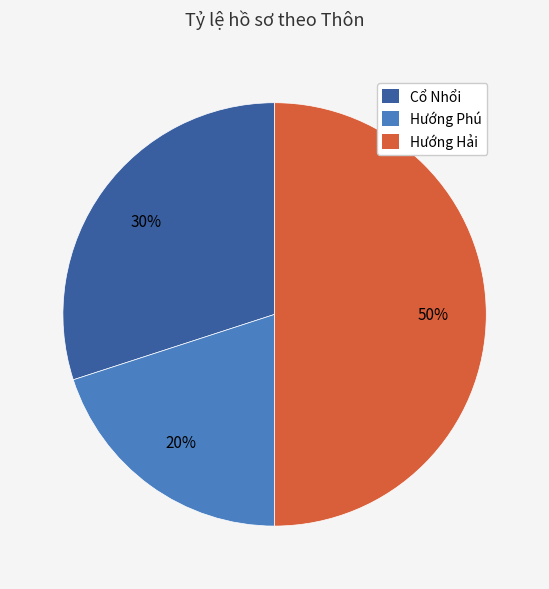

To the nearest percent, what is the difference between the largest and smallest slice percentages?

30%